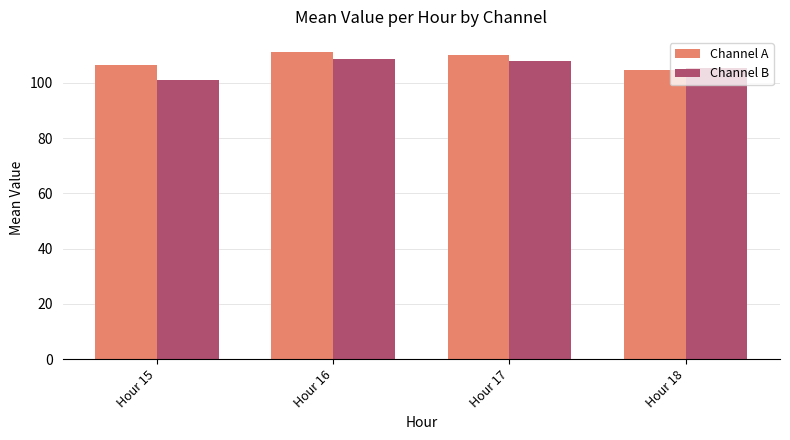

How many distinct data groups are displayed?

2